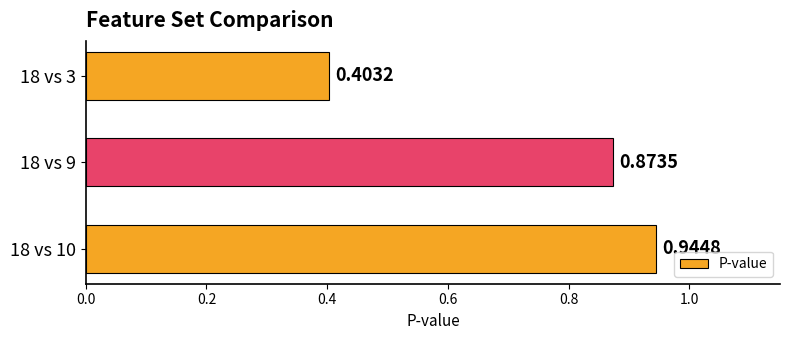

What is the change in value from 18 vs 3 to 18 vs 10?

+0.5